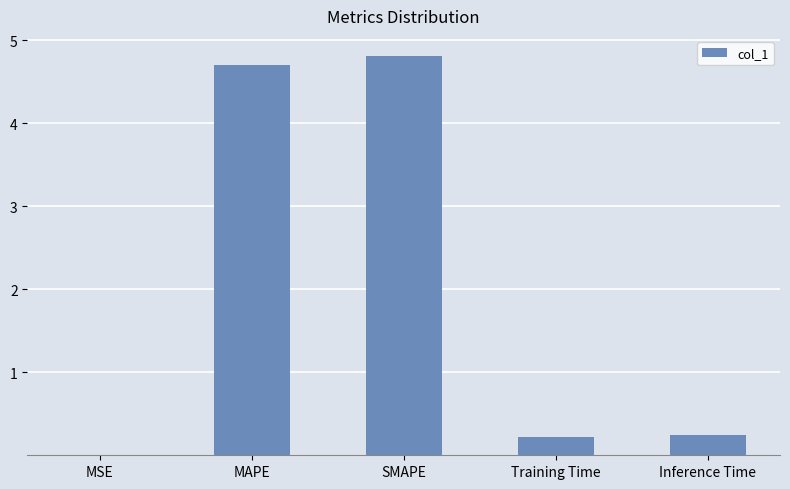

Which has a higher value, Training Time or SMAPE?

SMAPE